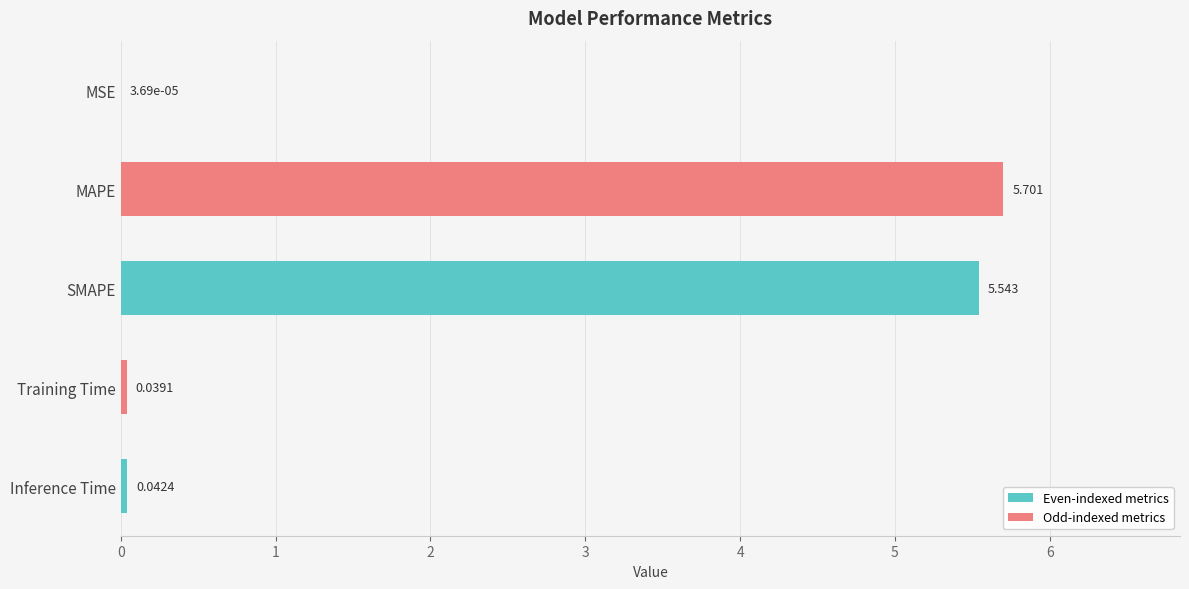

Where is the data nearest to the value 2?

Inference Time